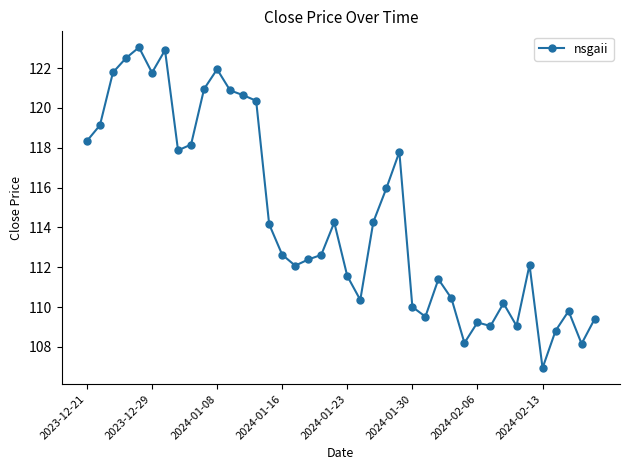

What is the greatest value displayed?

123.0